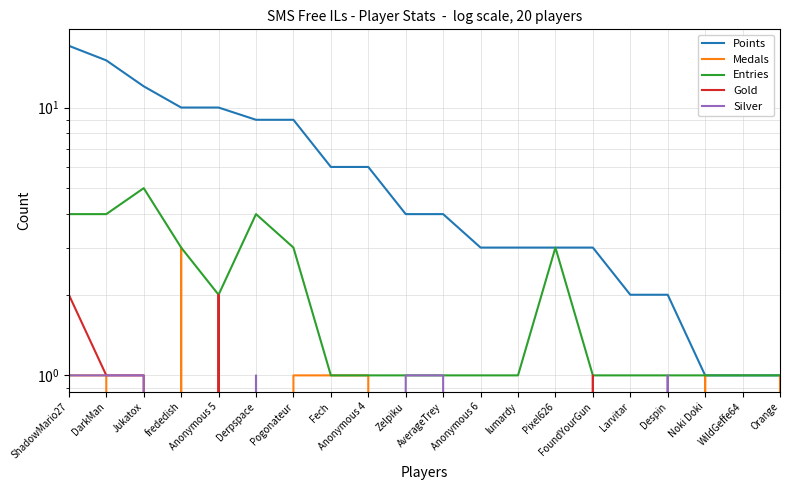

True or false: Medals and Points intersect in this chart.

False